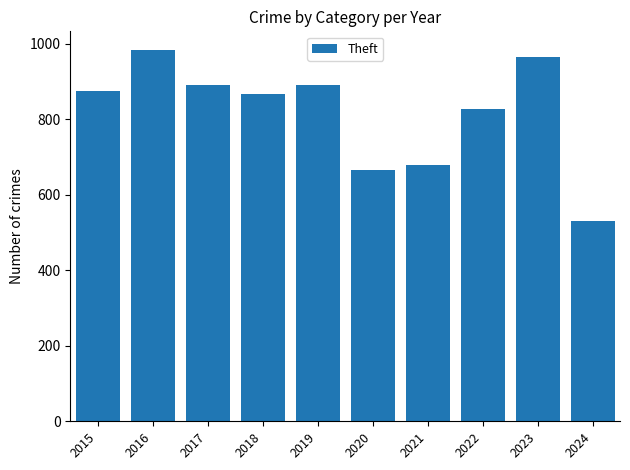

Approximately how many times larger is the value at 2024 compared to 2023?

0.5